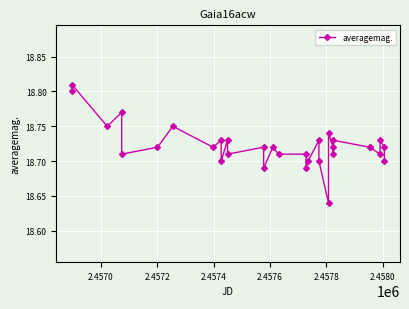

True or false: there are more than 1 points higher than both neighbors.

True